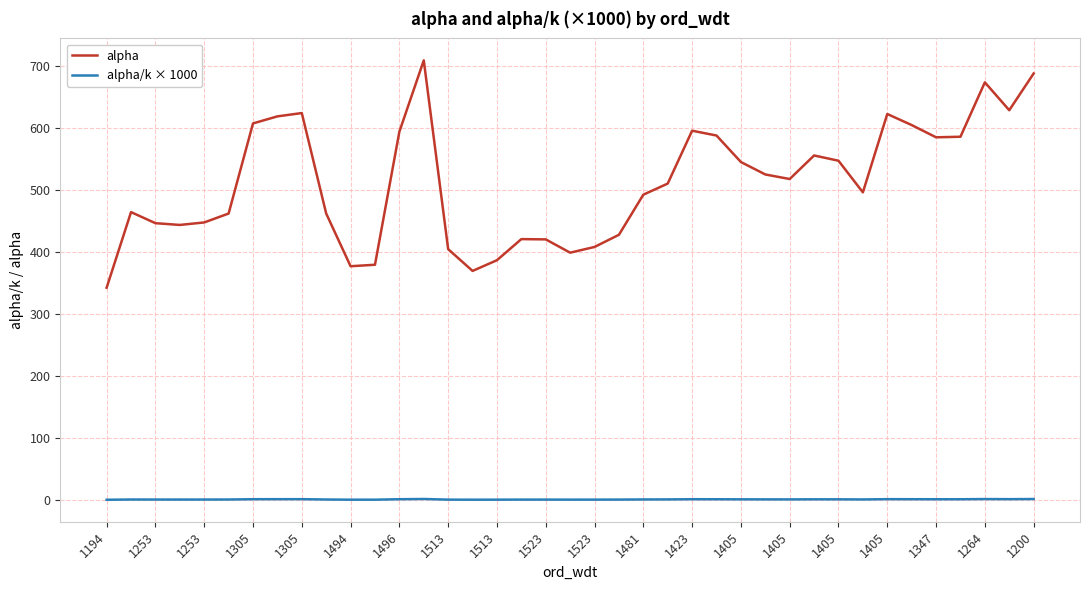

Which series has the widest spread of values?

alpha